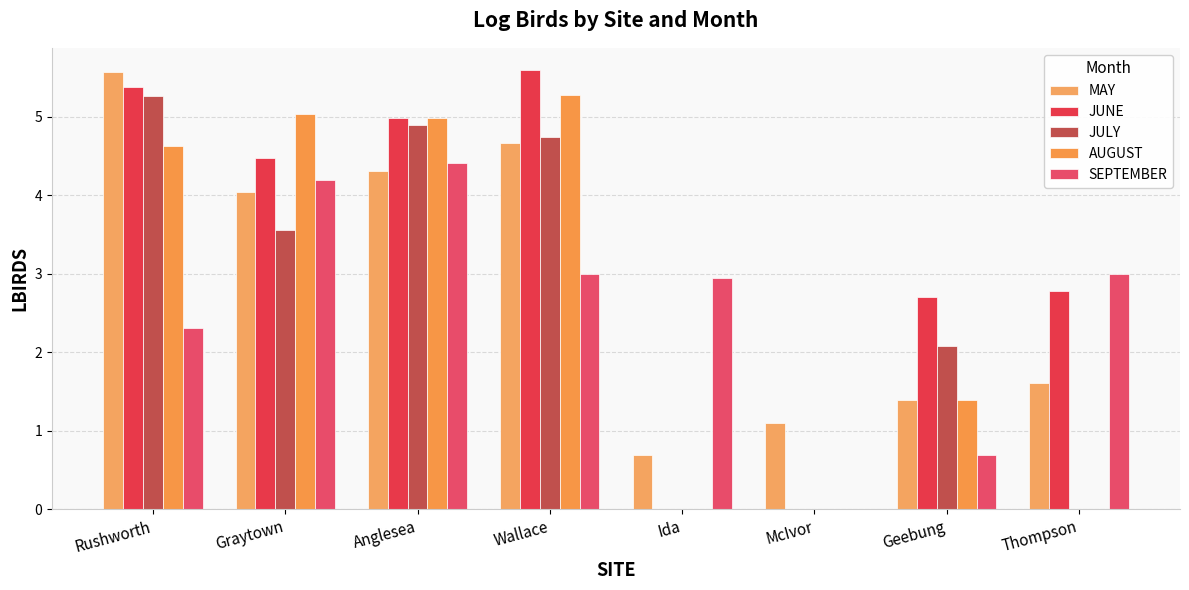

What is the highest value of the JULY series?

5.3